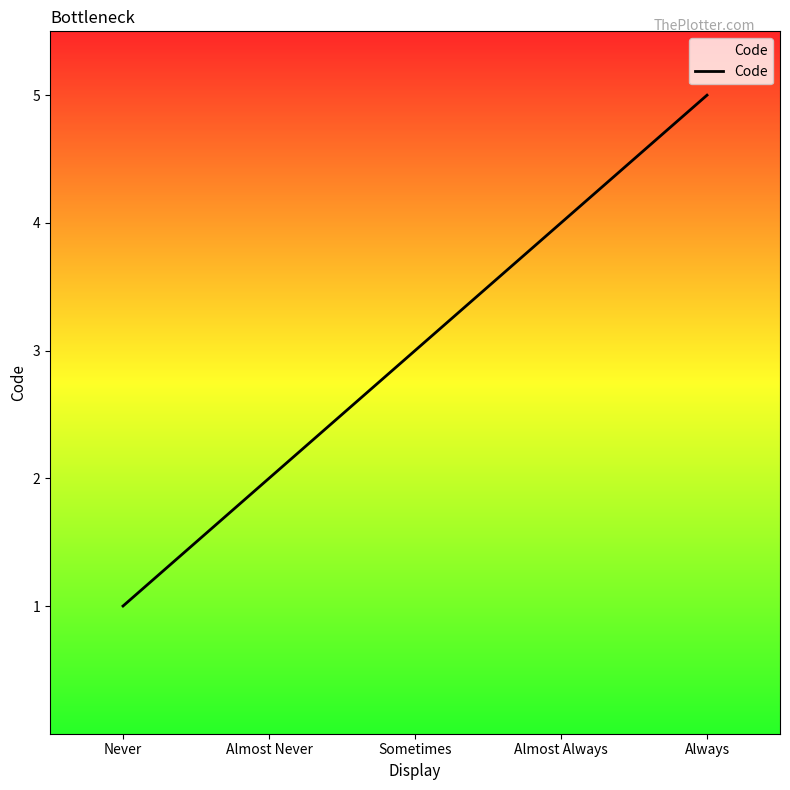

At which category does the chart reach its peak across all series?

Always